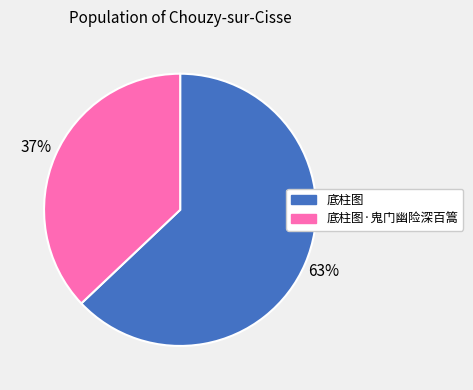

Which slice is the largest?

底柱图